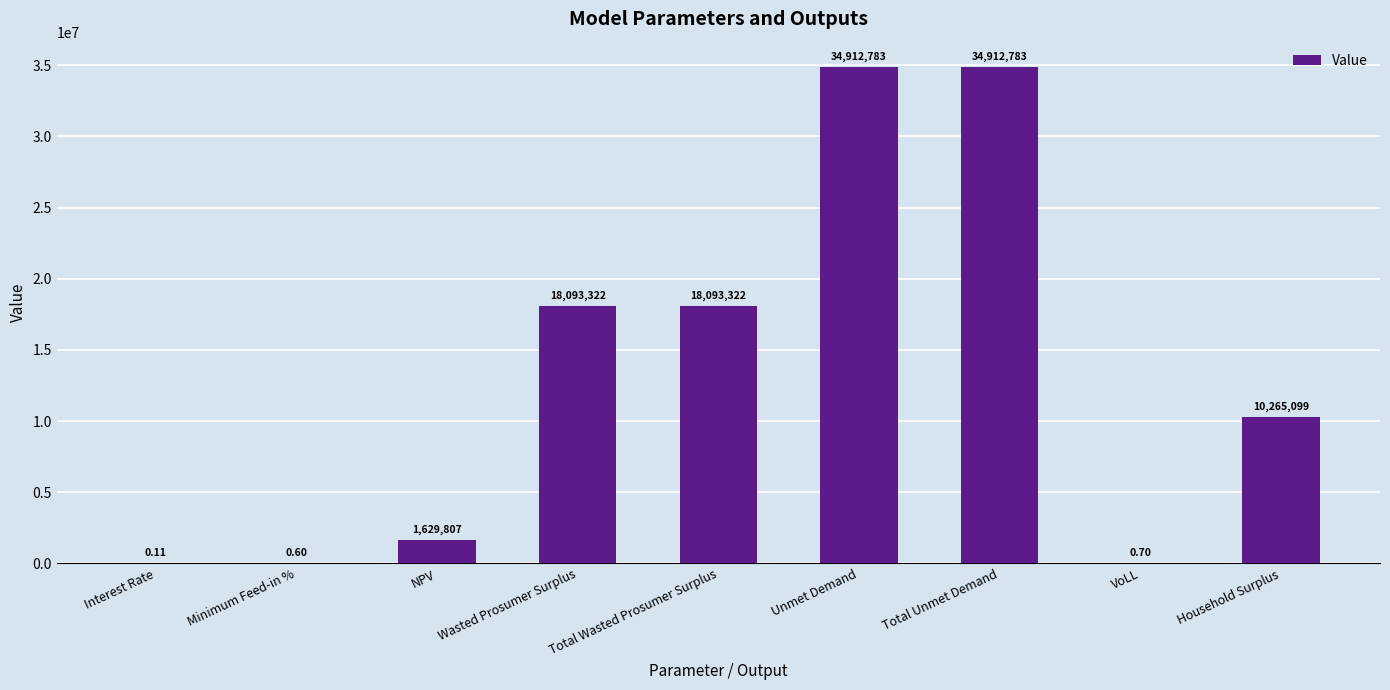

How many distinct data groups are displayed?

1